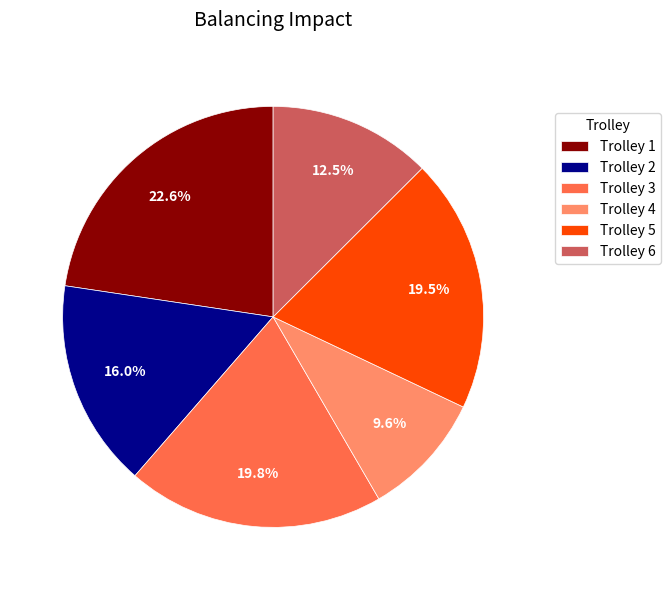

What portion of the pie excludes Trolley 3?

80.2%